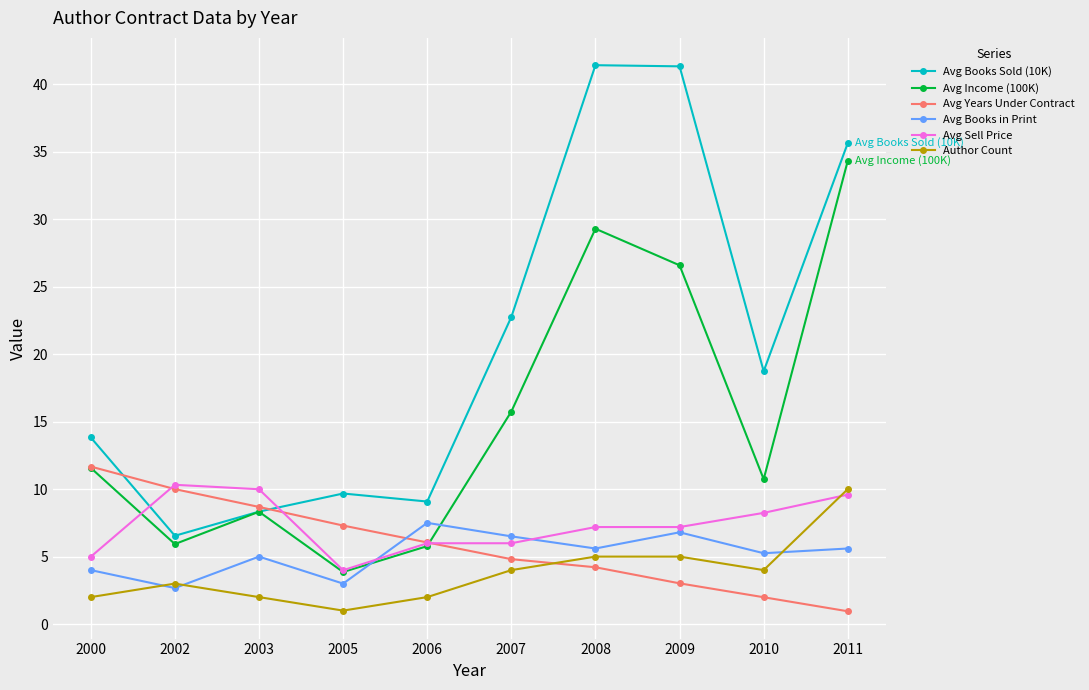

The Author Count series shows 2.0 at 2000. True or false?

True